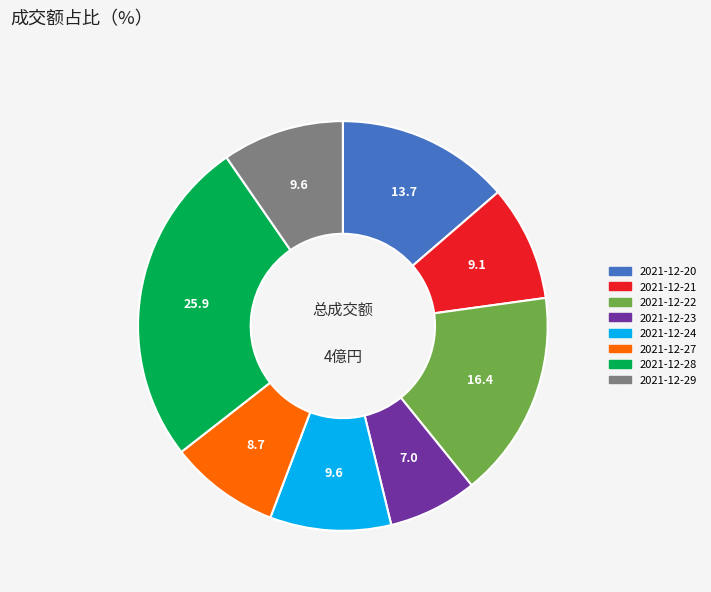

Is it true that 2021-12-20 is 26% of the pie?

False